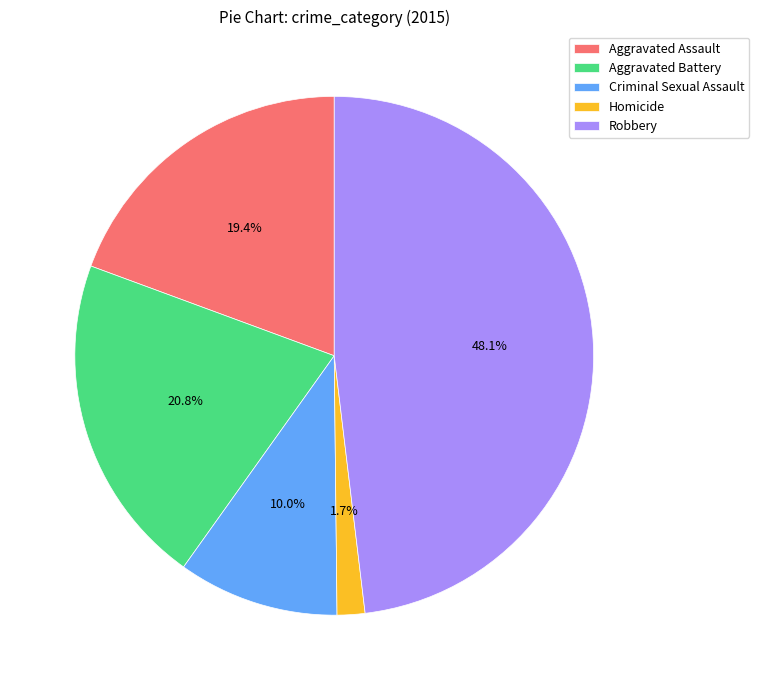

Which has a higher value, Criminal Sexual Assault or Aggravated Battery?

Aggravated Battery